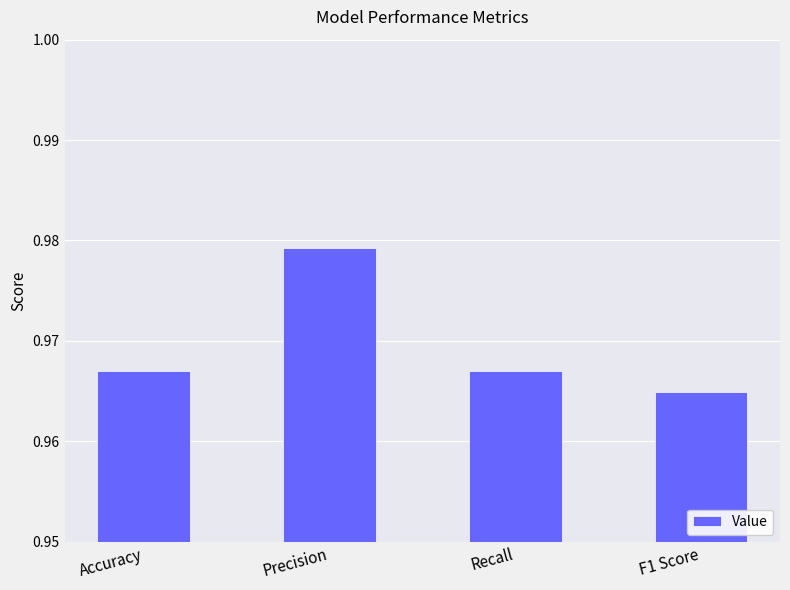

The value at F1 Score is 0.4. True or false?

False